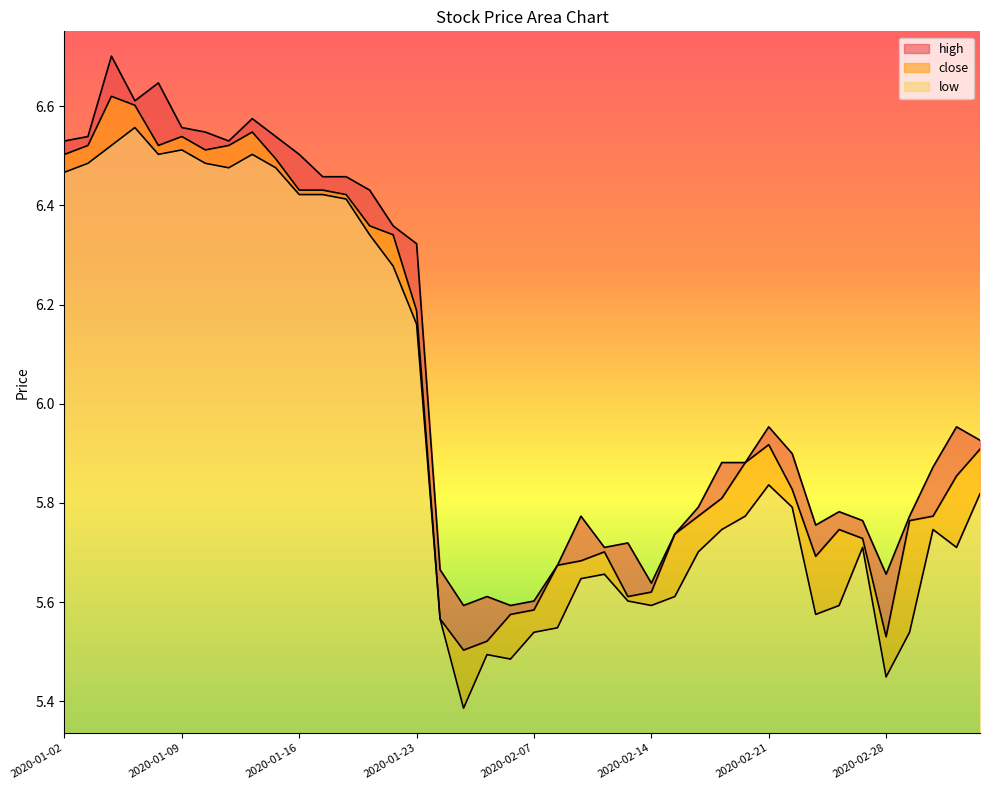

How many data points does each series have?

40